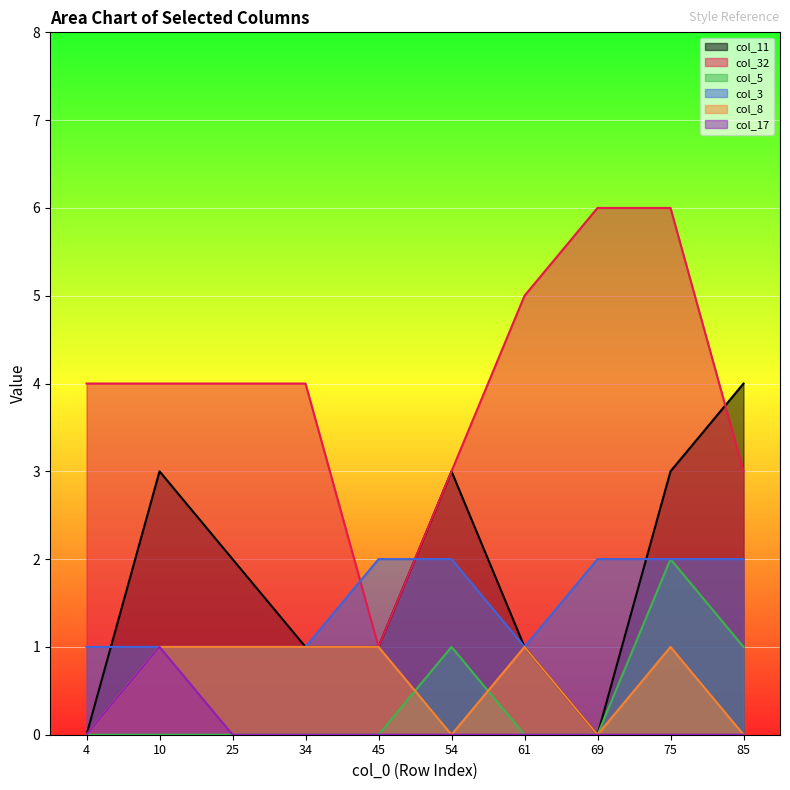

The value of col_32 at 69 is 3. True or false?

False